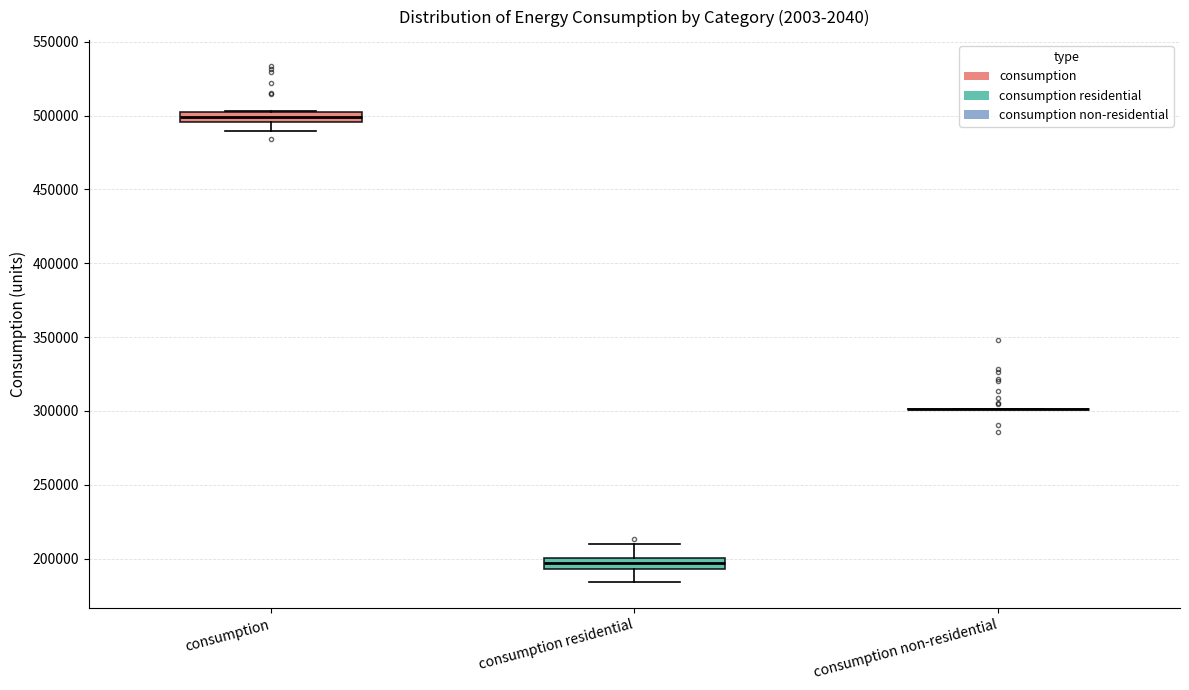

Where is the lower edge of the box for consumption residential on the y-axis? The values are not printed on the chart, so give them approximately, as read against the axis.

195000